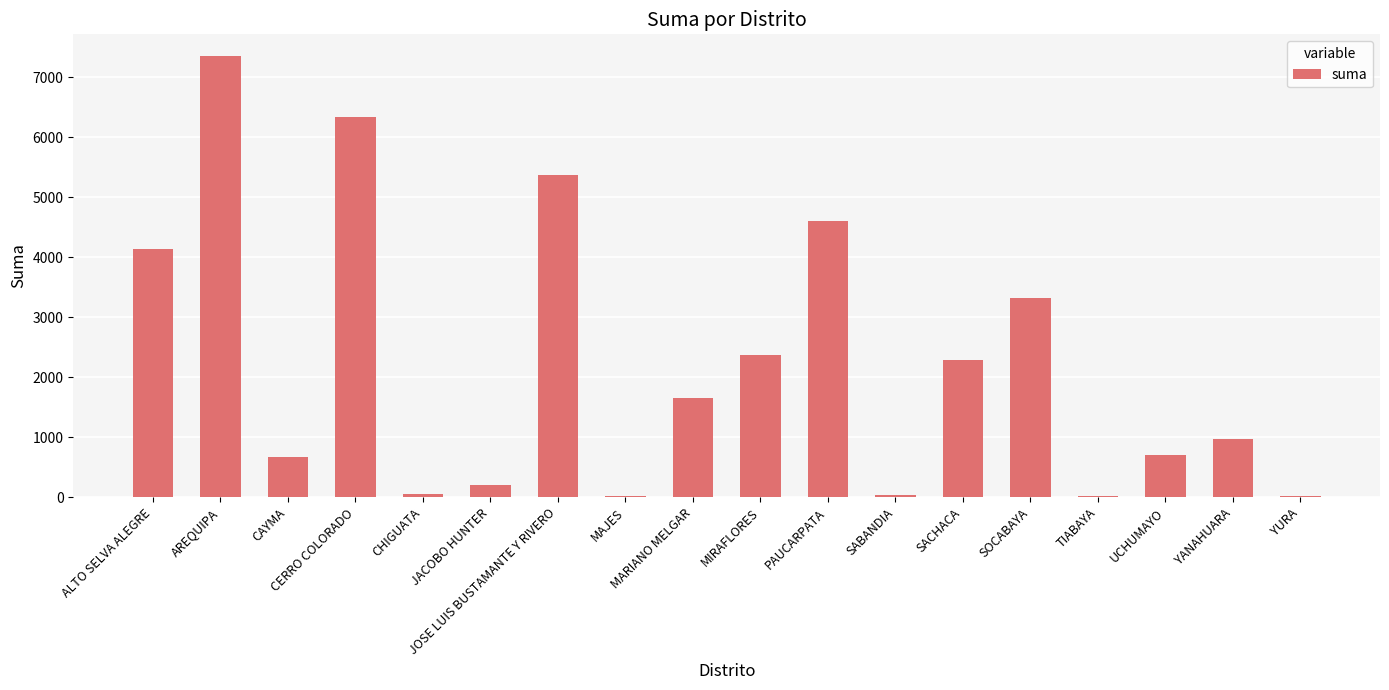

At which label is the value closest to 3680?

SOCABAYA